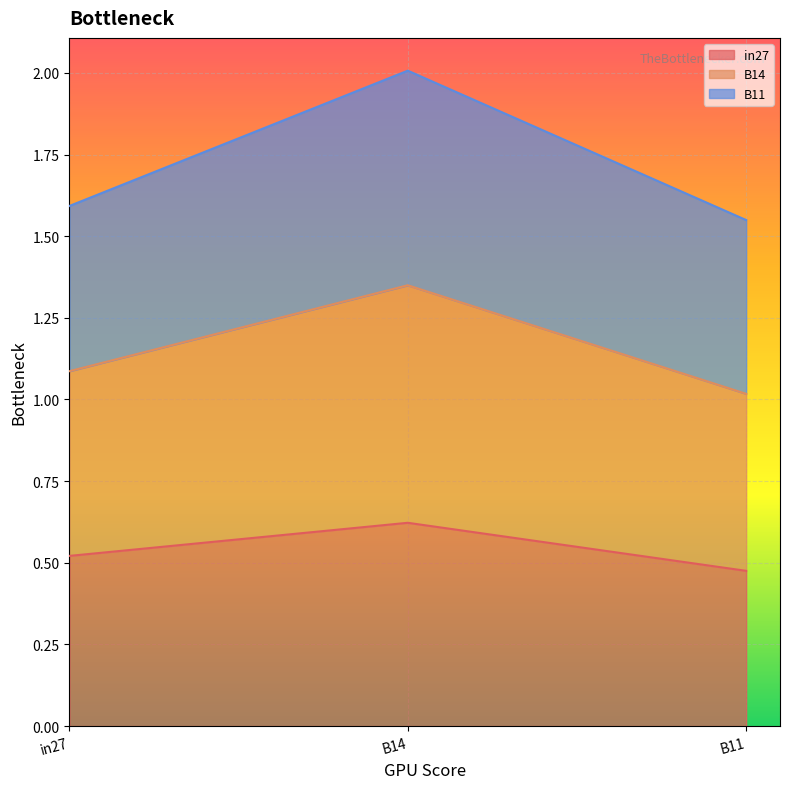

True or false: B14 has a value of 0.8 at B11.

False